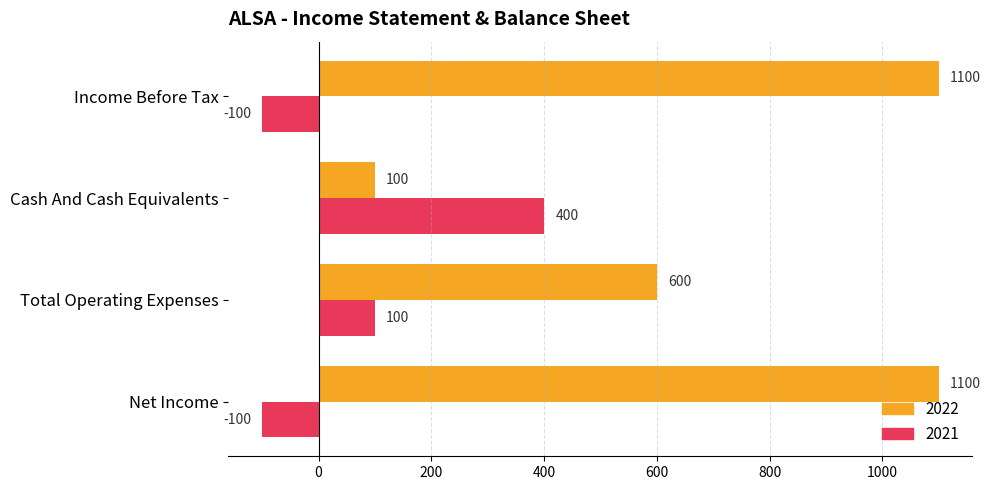

What is the difference between the second highest and minimum values in the 2022 series?

1000